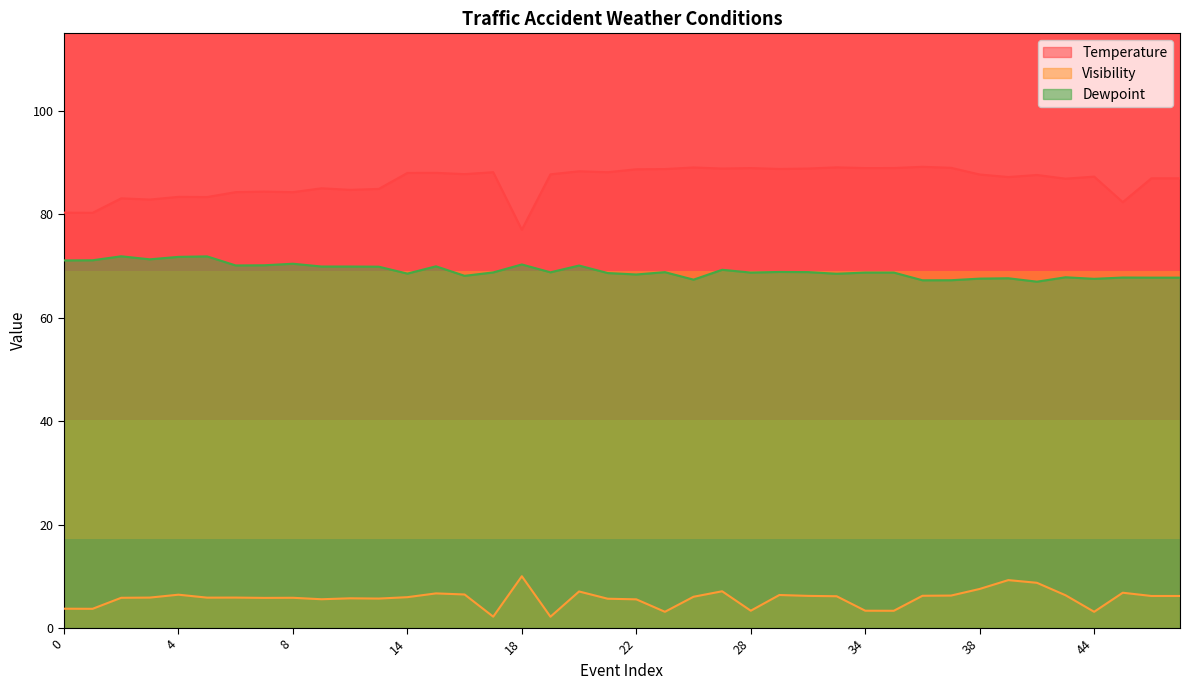

At which label does Visibility first exceed 5?

2